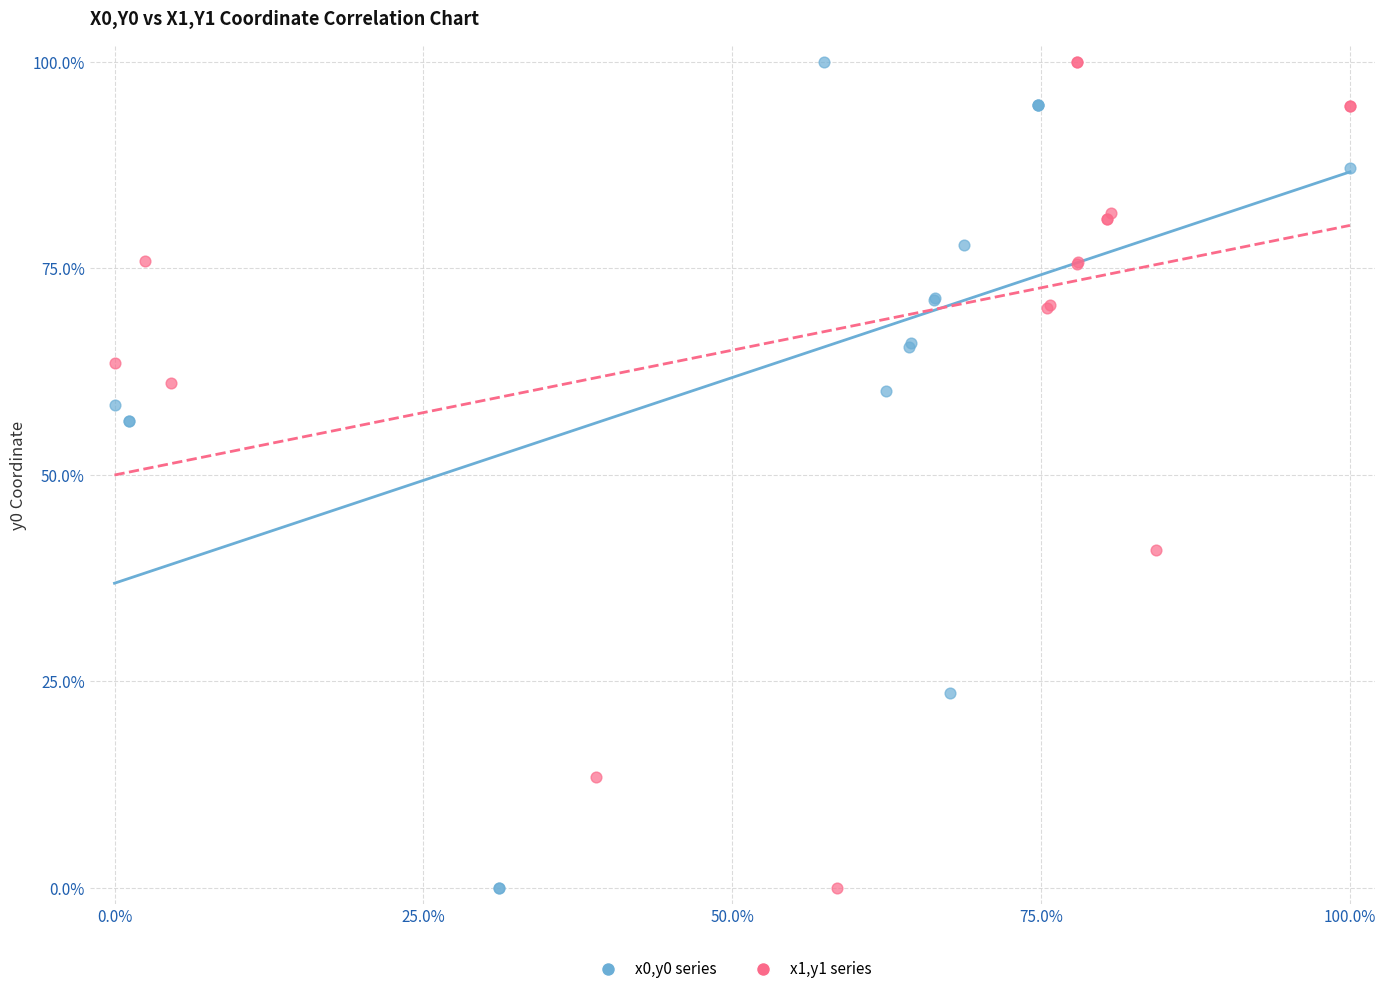

What are all the series names shown in the legend?

x0,y0 series, x1,y1 series